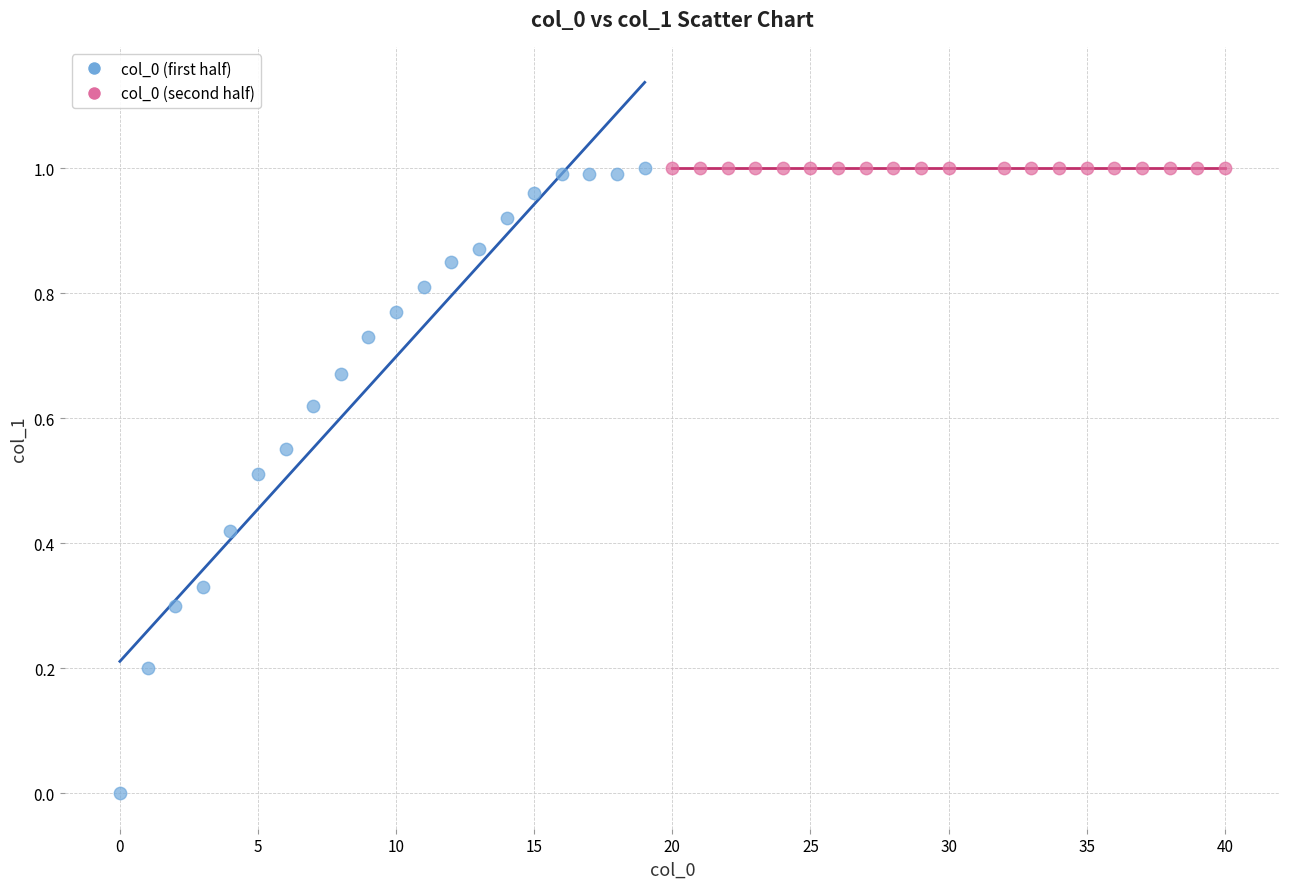

Which series contains the lowest Y value?

col_0 (first half)